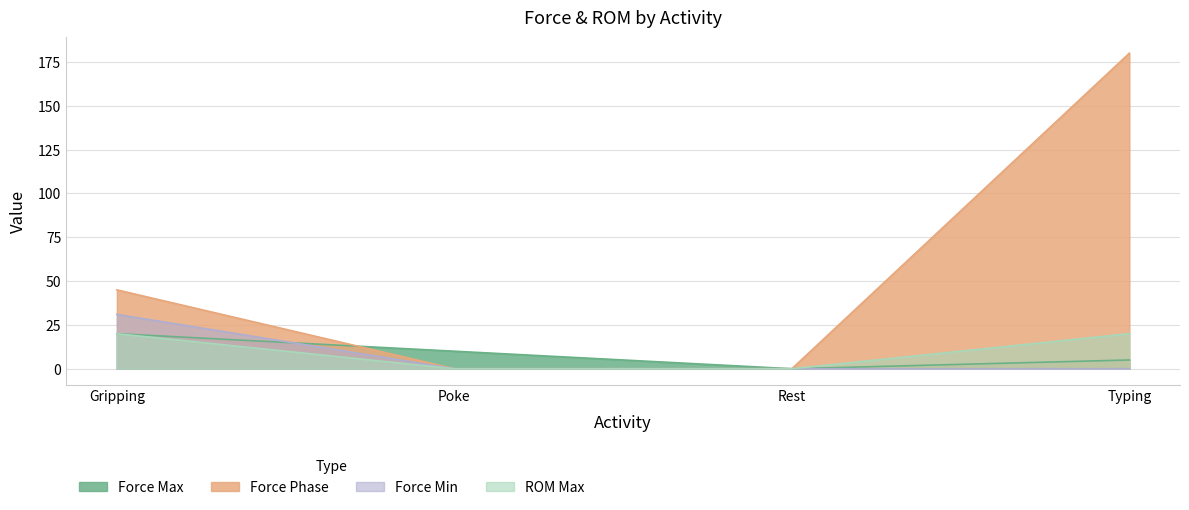

Which has a higher value, Poke or Typing?

Poke